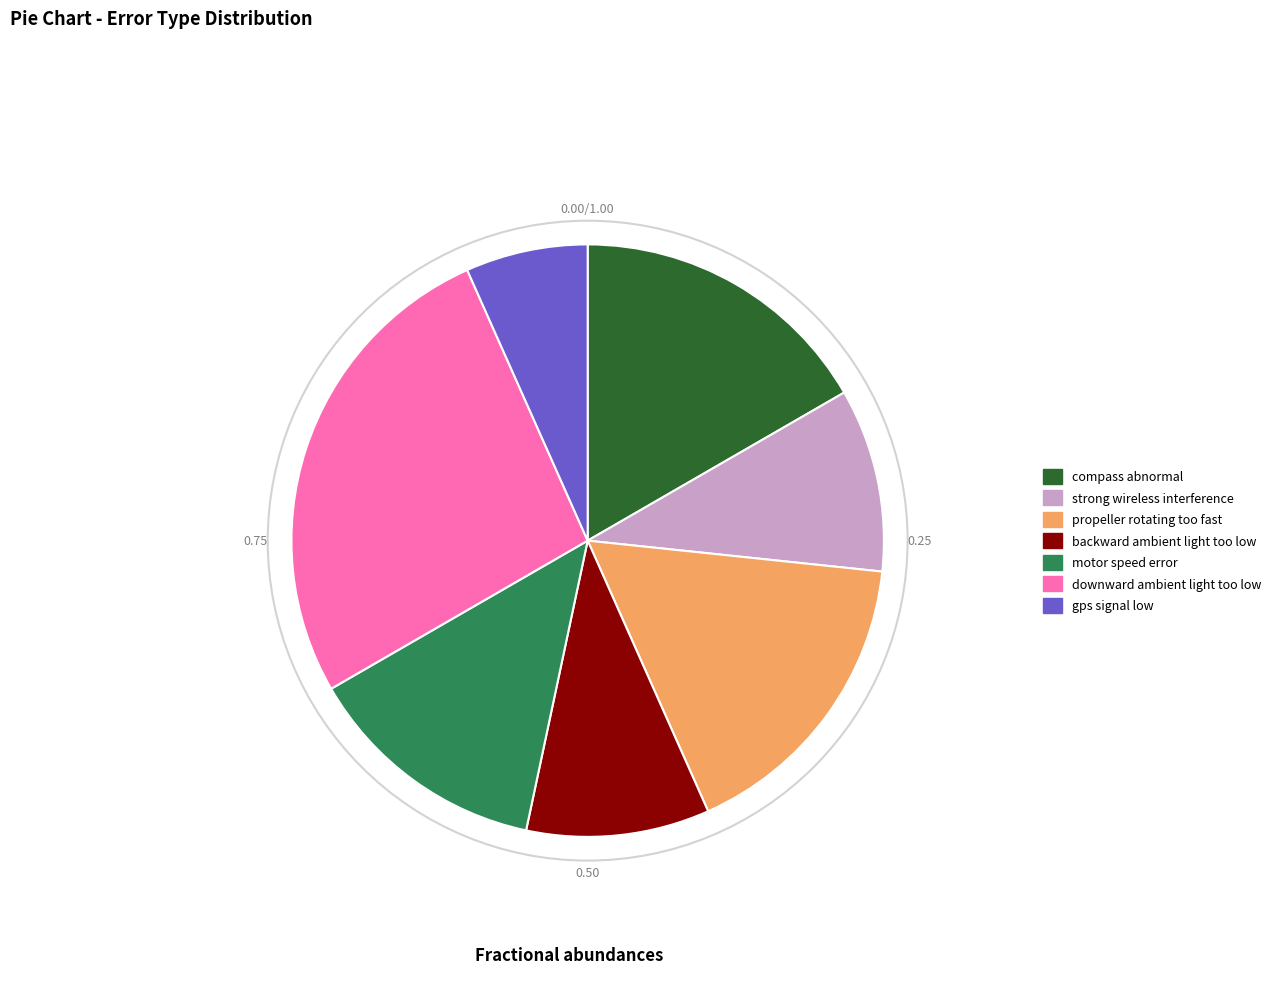

Combined, do strong wireless interference and downward ambient light too low account for over 50%?

No